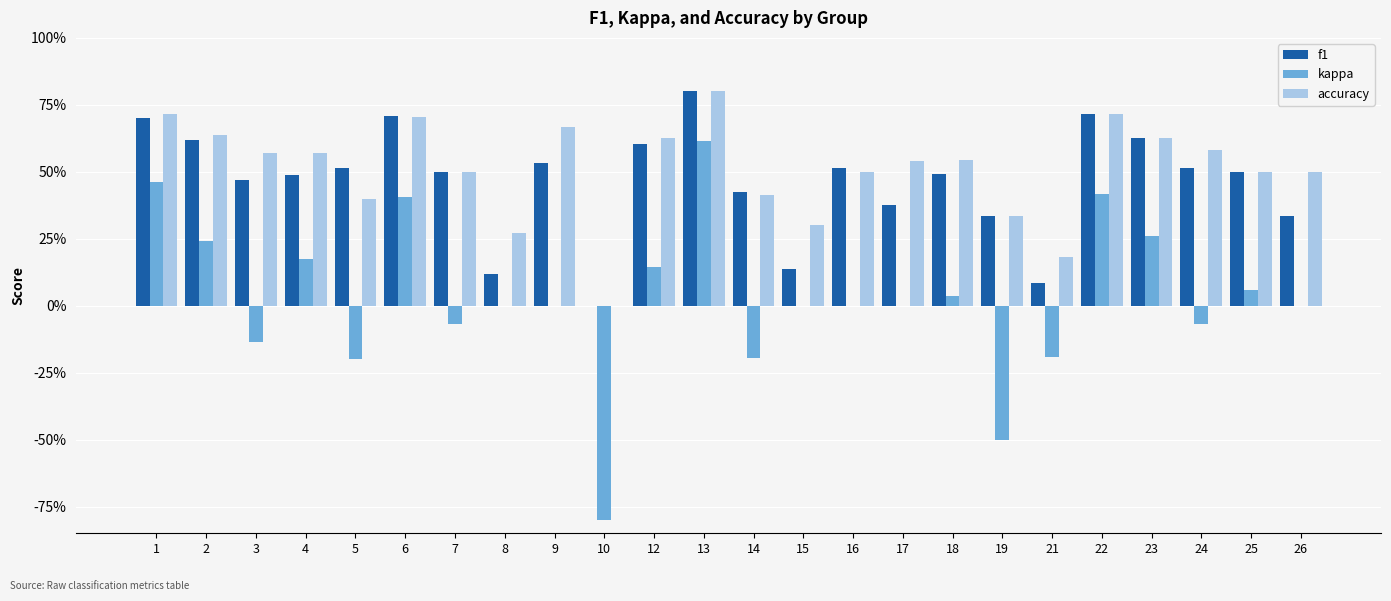

At which category does the chart reach its peak across all series?

13